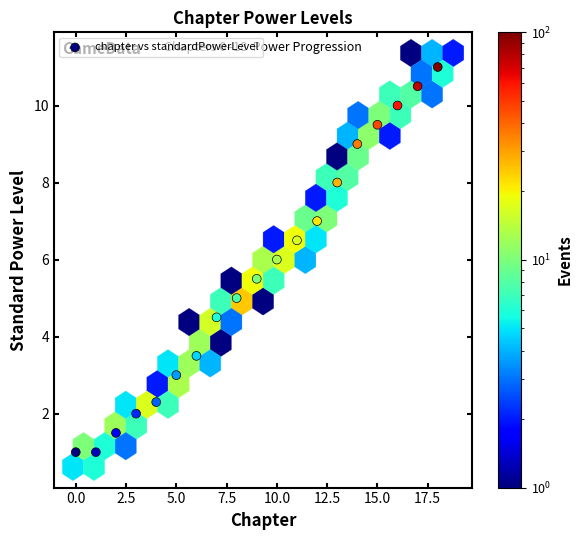

What is the range of Y values (max minus min)?

10.0